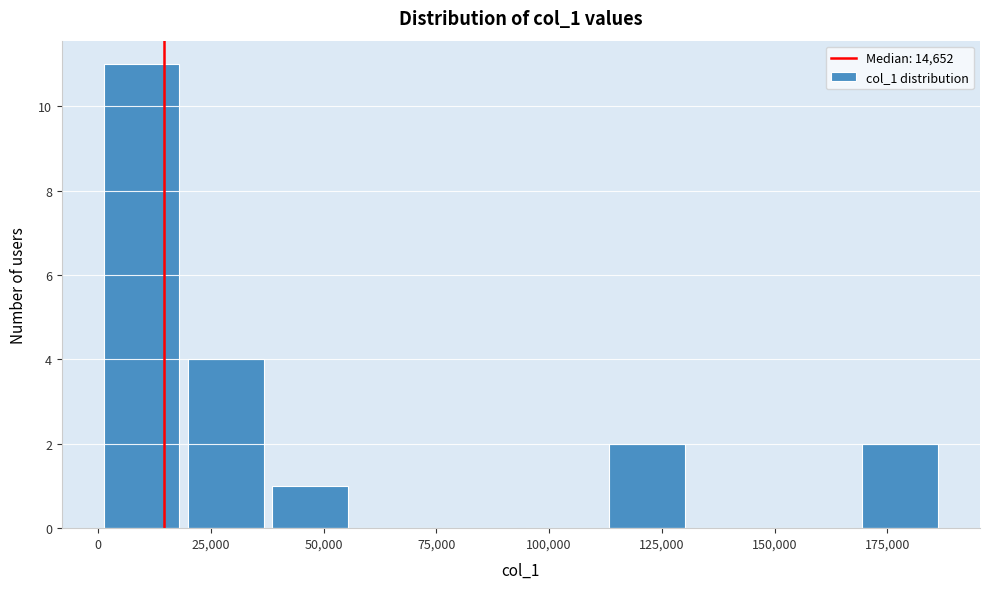

Around what value on the x-axis is the tallest bar? Give the approximate position of its centre, as read against the axis.

10000